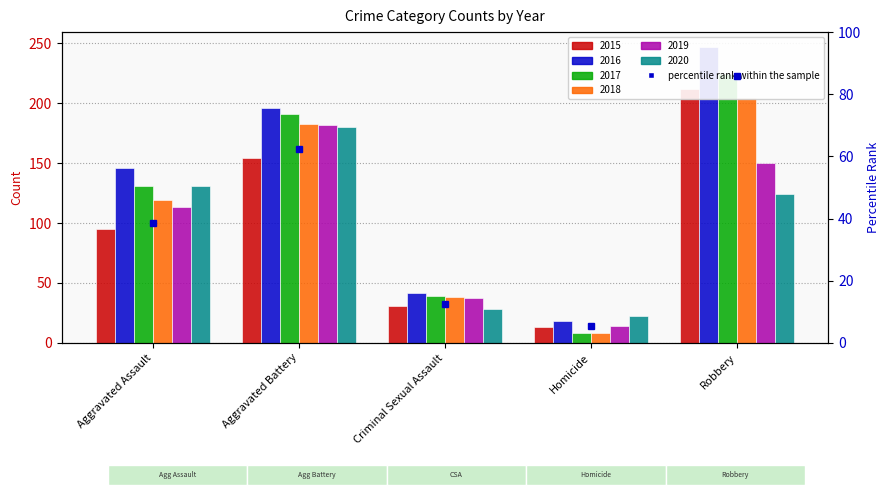

The 2017 series shows 322 at Robbery. True or false?

False